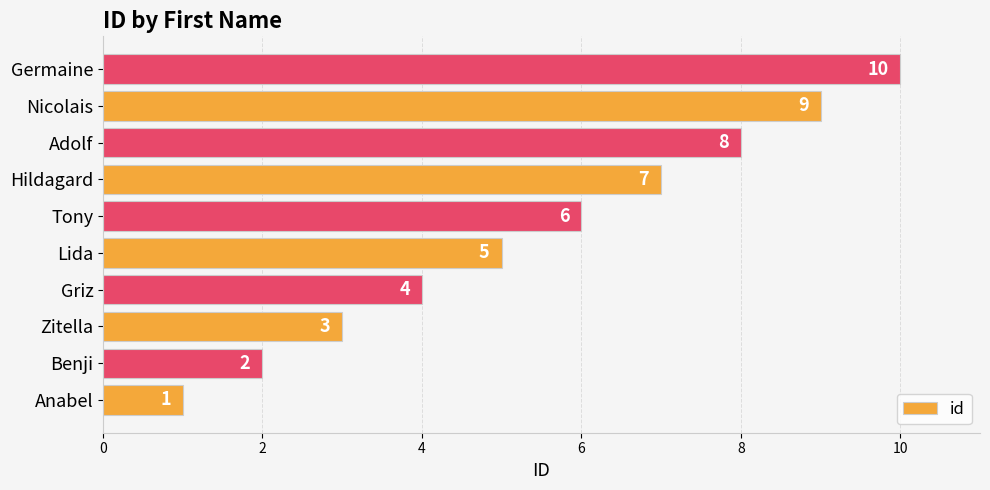

Where is the data nearest to the value 5?

Lida